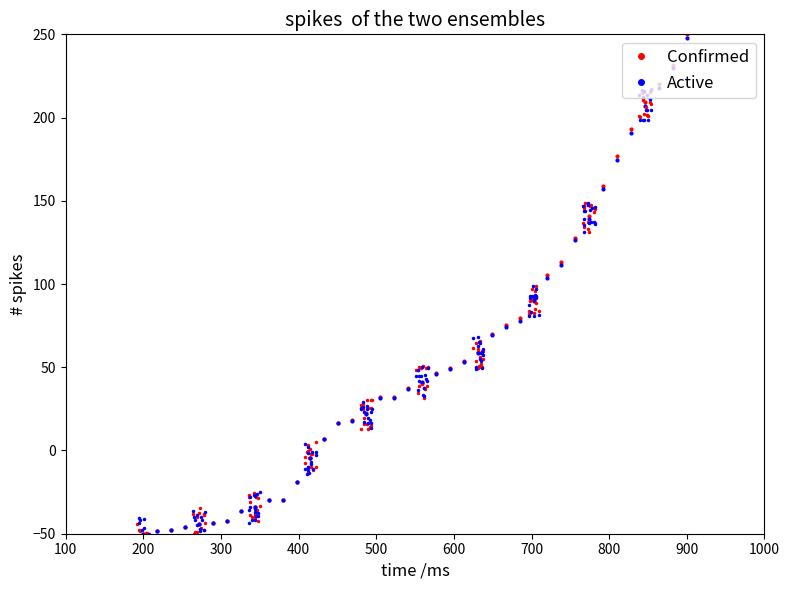

True or false: Confirmed and Active intersect in this chart.

False